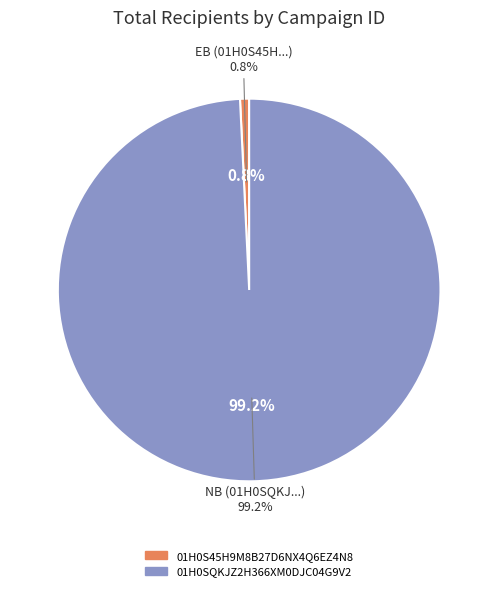

What percentage do 01H0S45H9M8B27D6NX4Q6EZ4N8 and 01H0SQKJZ2H366XM0DJC04G9V2 together represent?

100.0%